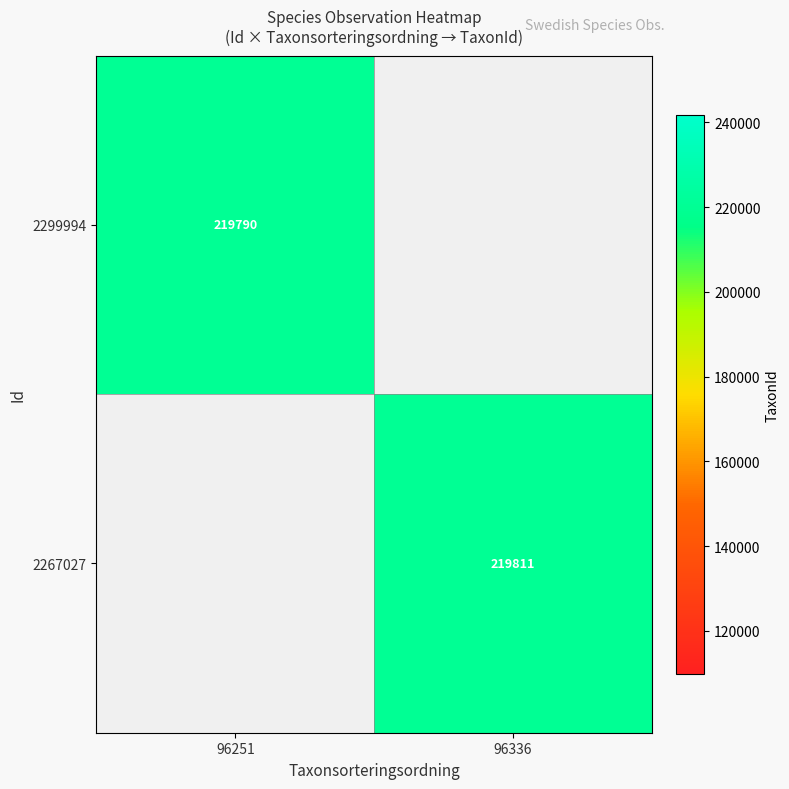

The value of 2267027 at 96336 is 374618. True or false?

False